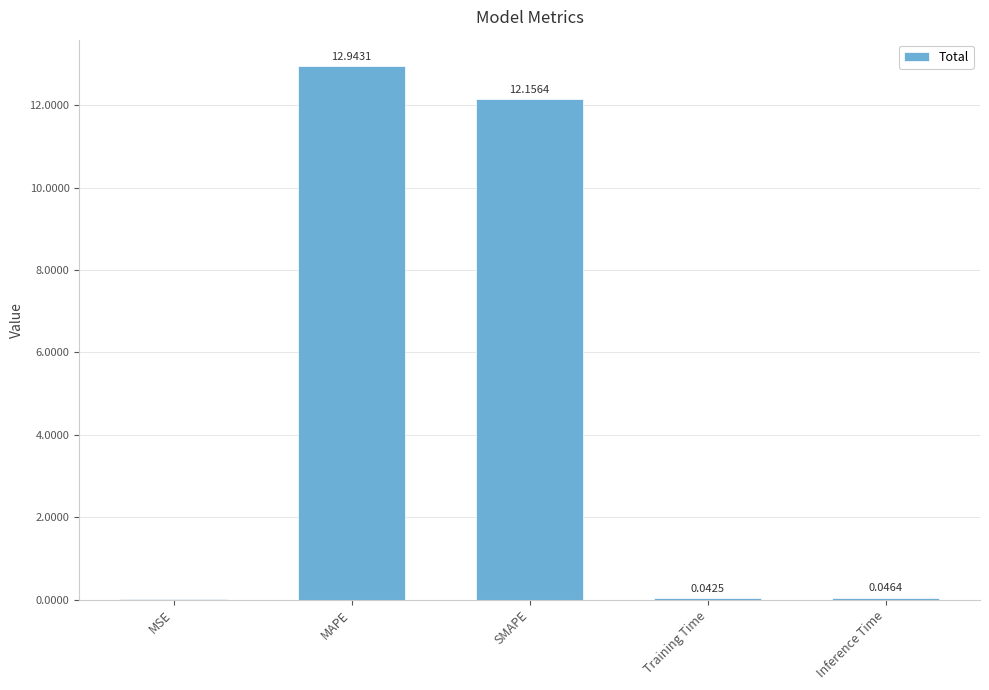

What is the change in value from MAPE to SMAPE?

-0.8